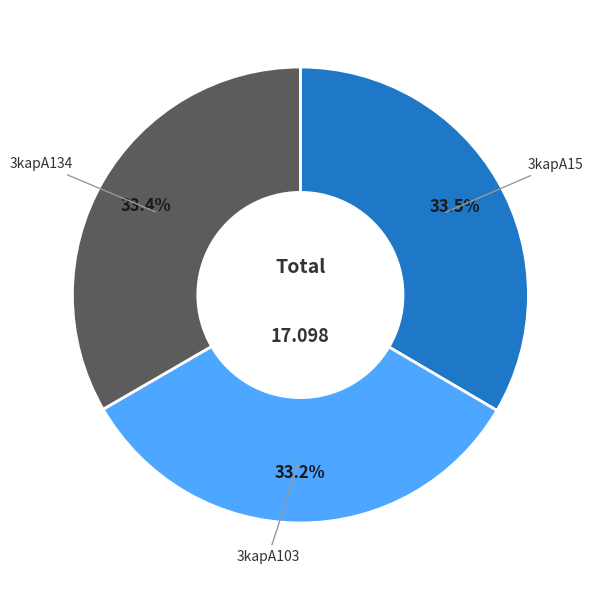

Count the number of slices in the pie.

3